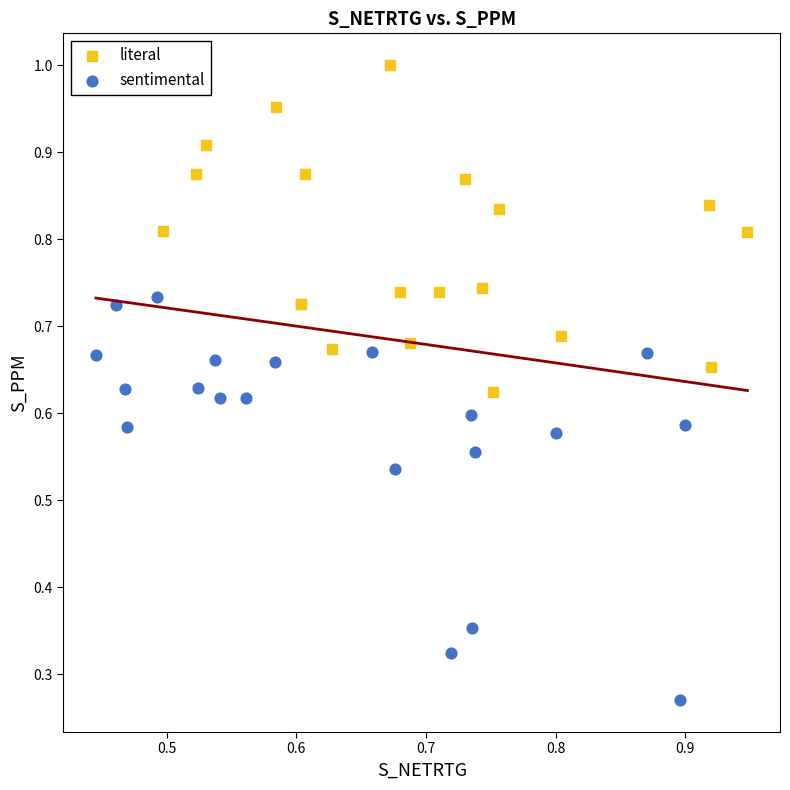

Which series has the widest spread of Y values?

sentimental